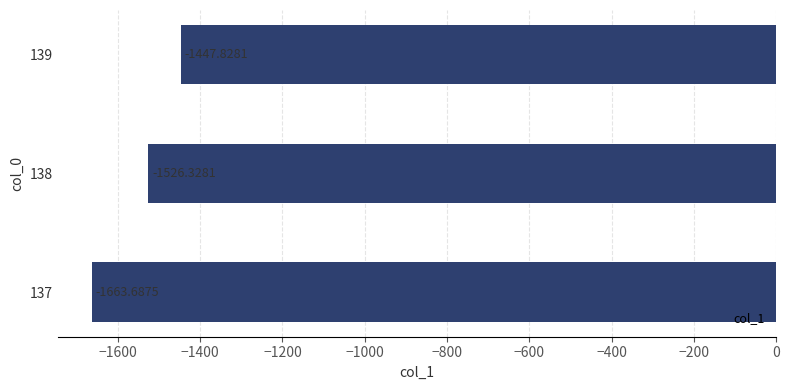

What is the difference between the maximum and second lowest values?

78.5